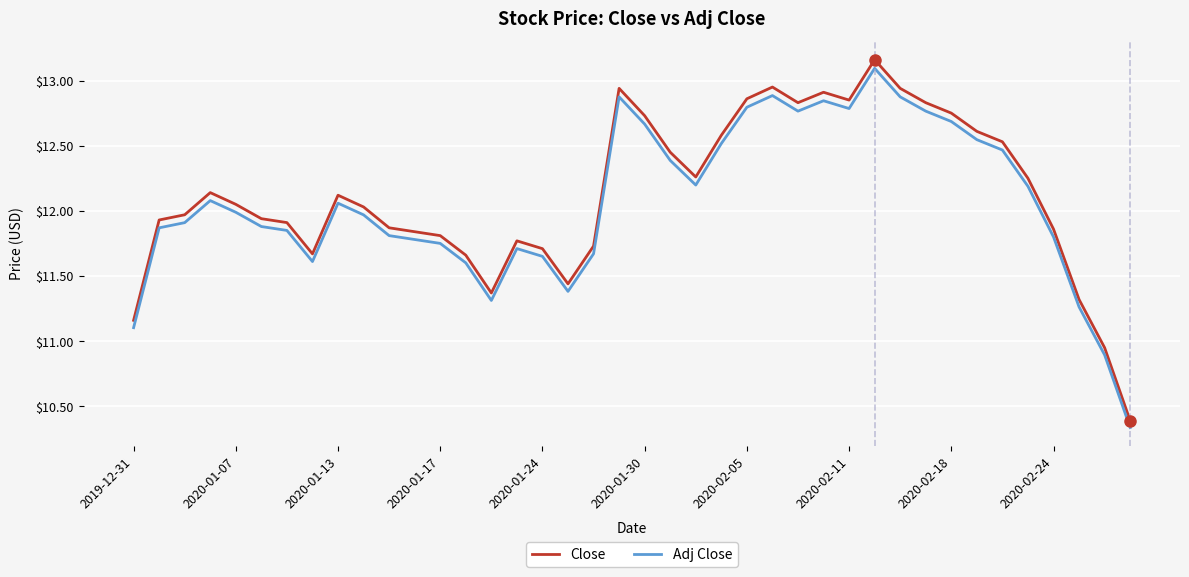

What is the difference between the maximum and minimum values in the Adj Close series?

2.8